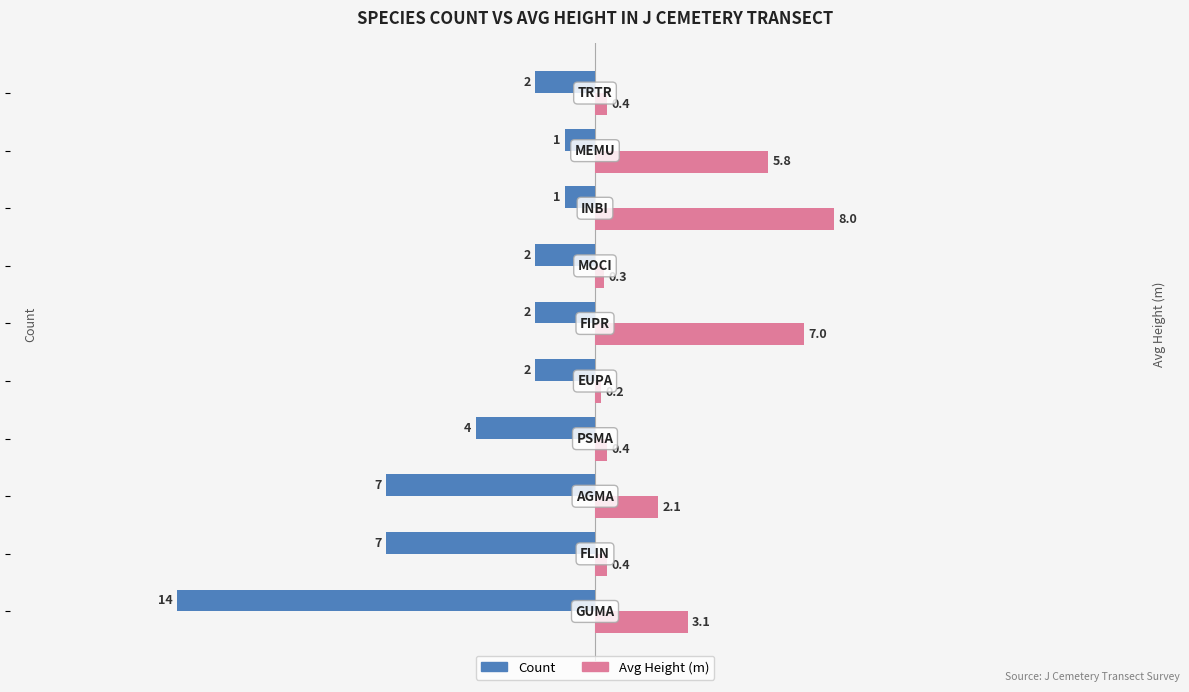

What is the difference between the second highest and minimum values in the Count series?

13.0